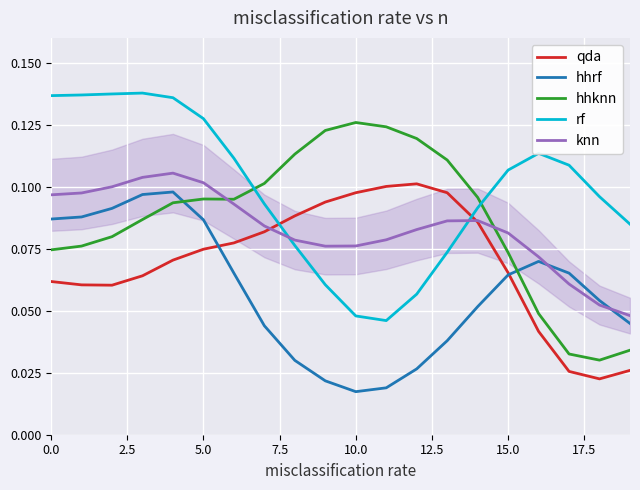

How many intersections are there between rf and hhknn?

2